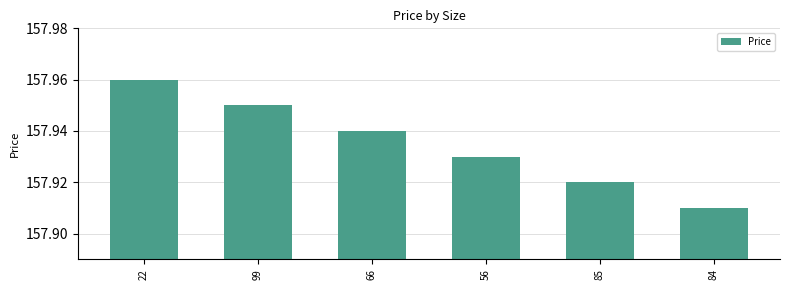

Which category has the highest value across all series?

22